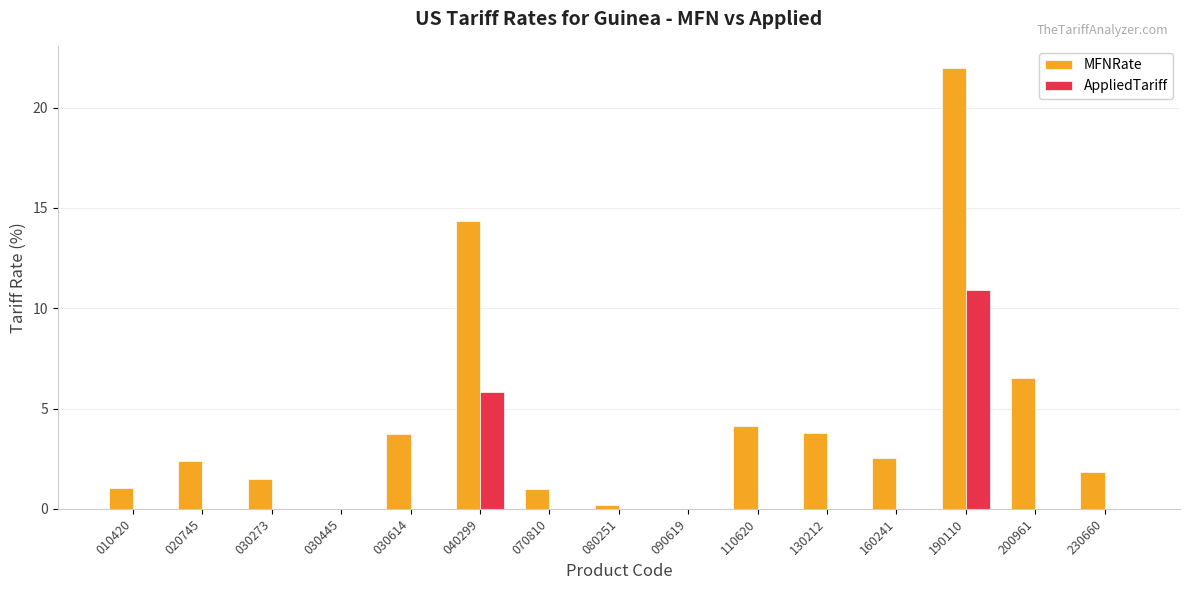

At which label is AppliedTariff closest to 5?

040299